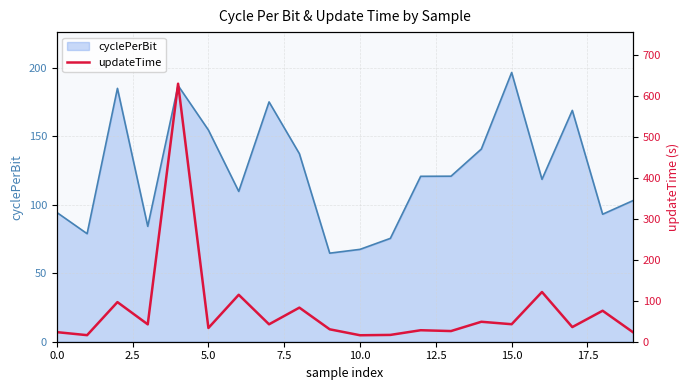

How many interior local valleys (lower than both neighbors) does the data have?

8